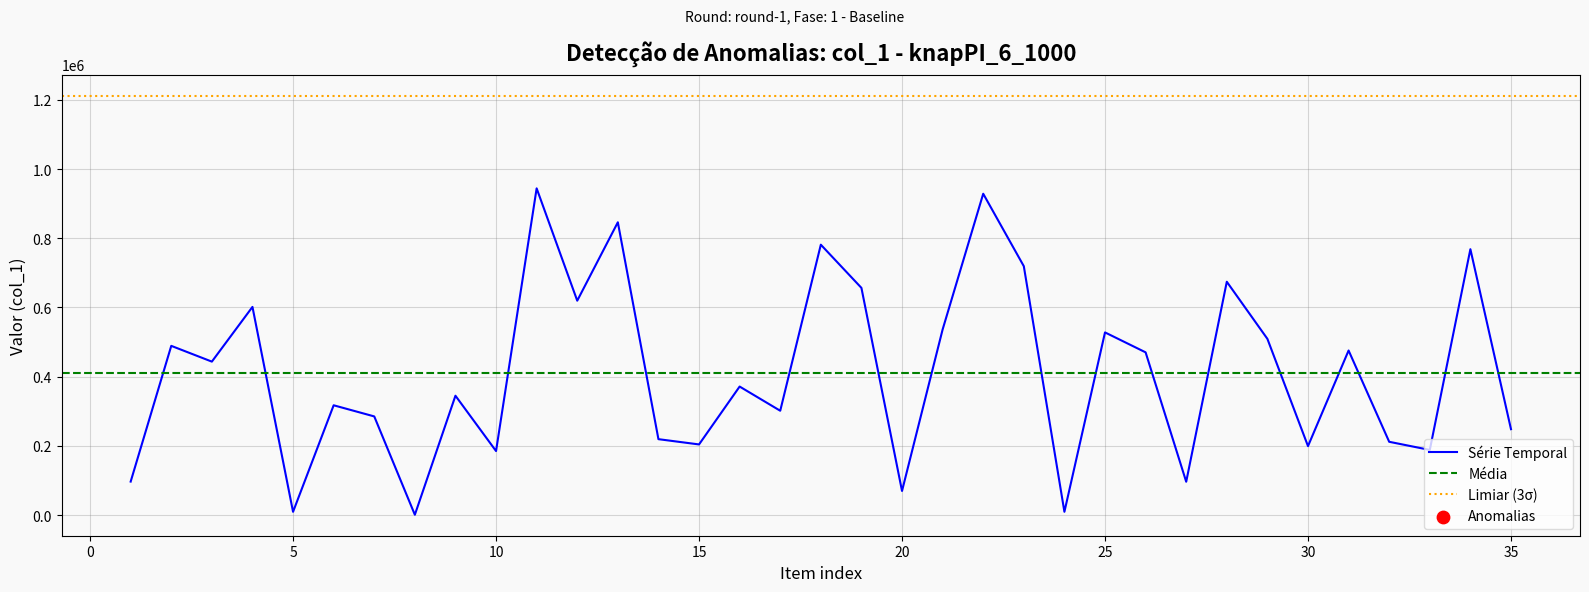

The value of Série Temporal at 10 is 184904. True or false?

True